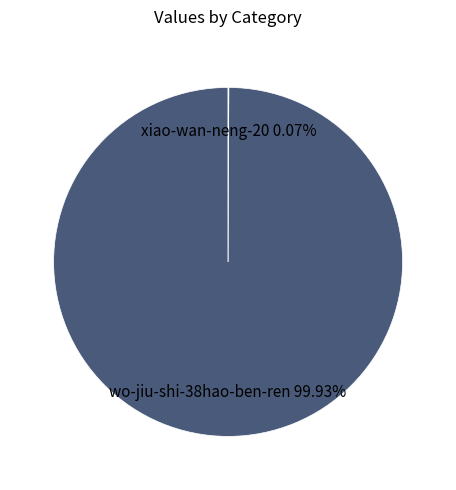

Is there a majority slice in this chart?

Yes